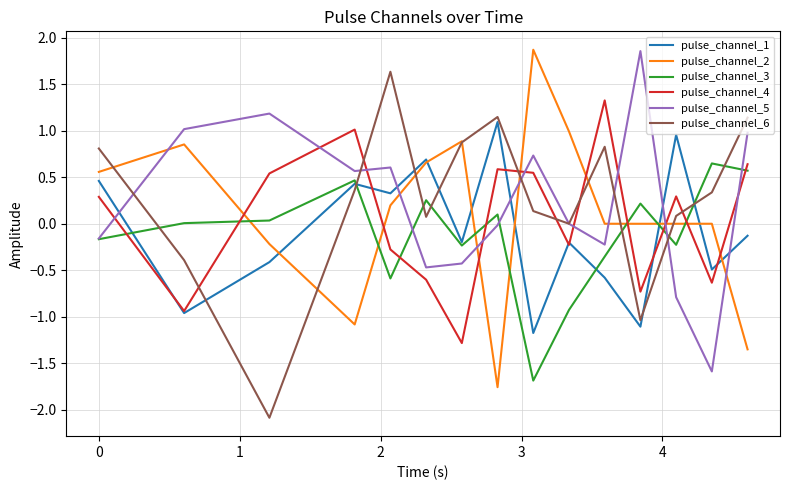

What is the lowest value of the pulse_channel_2 series?

-1.8